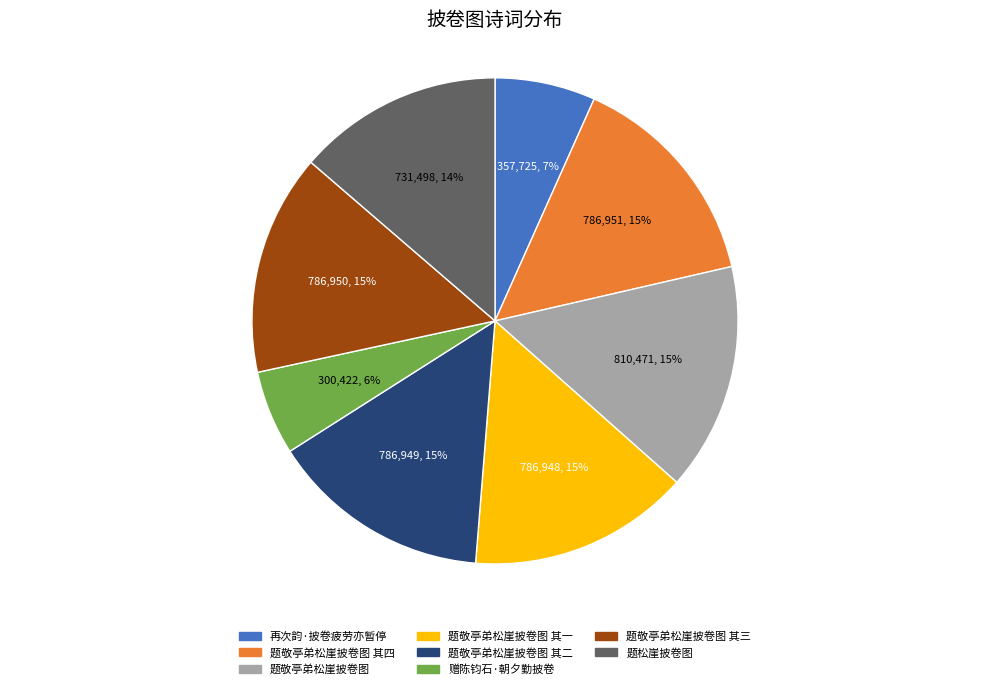

Does any single category account for the majority?

No